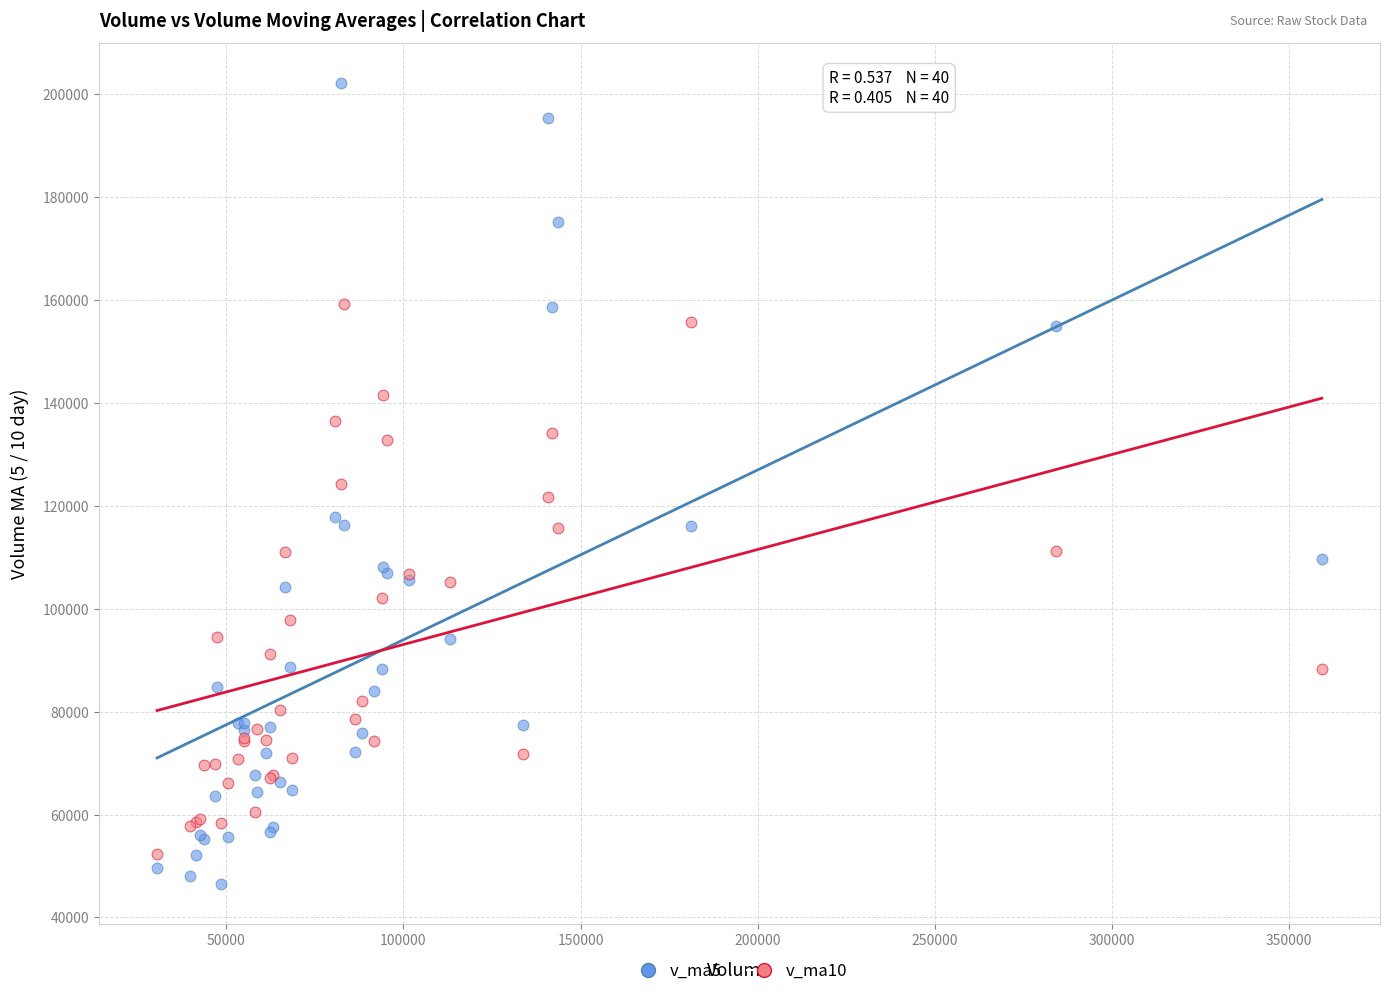

What are all the series names shown in the legend?

v_ma5, v_ma10